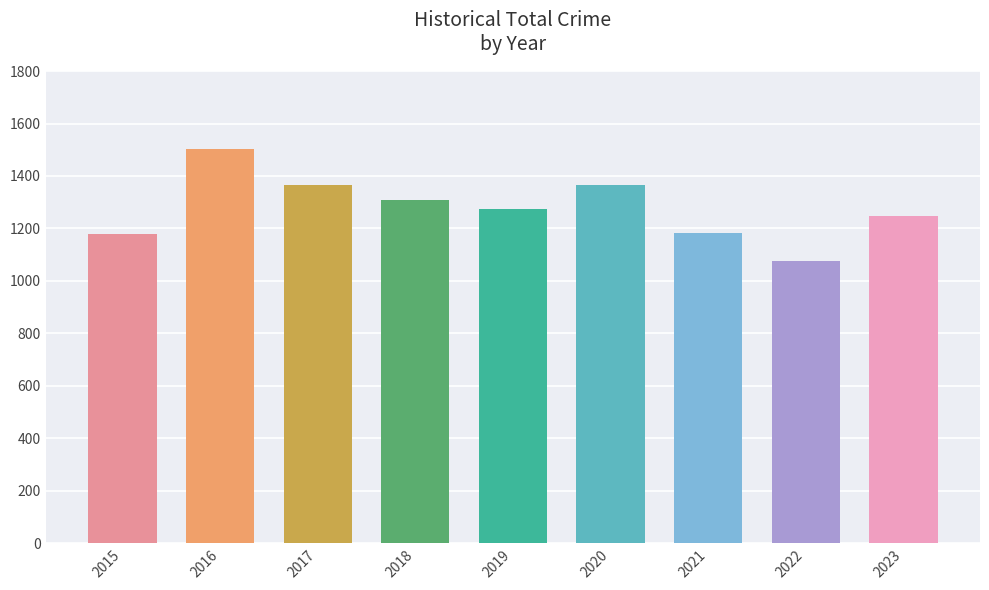

What is the value of the 3rd bar from the left?

1365